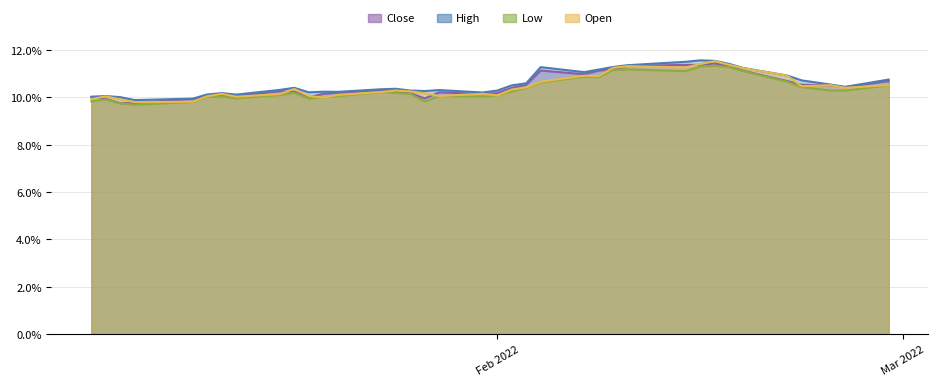

Rank the series by their maximum value, from highest to lowest.

High, Open, Close, Low